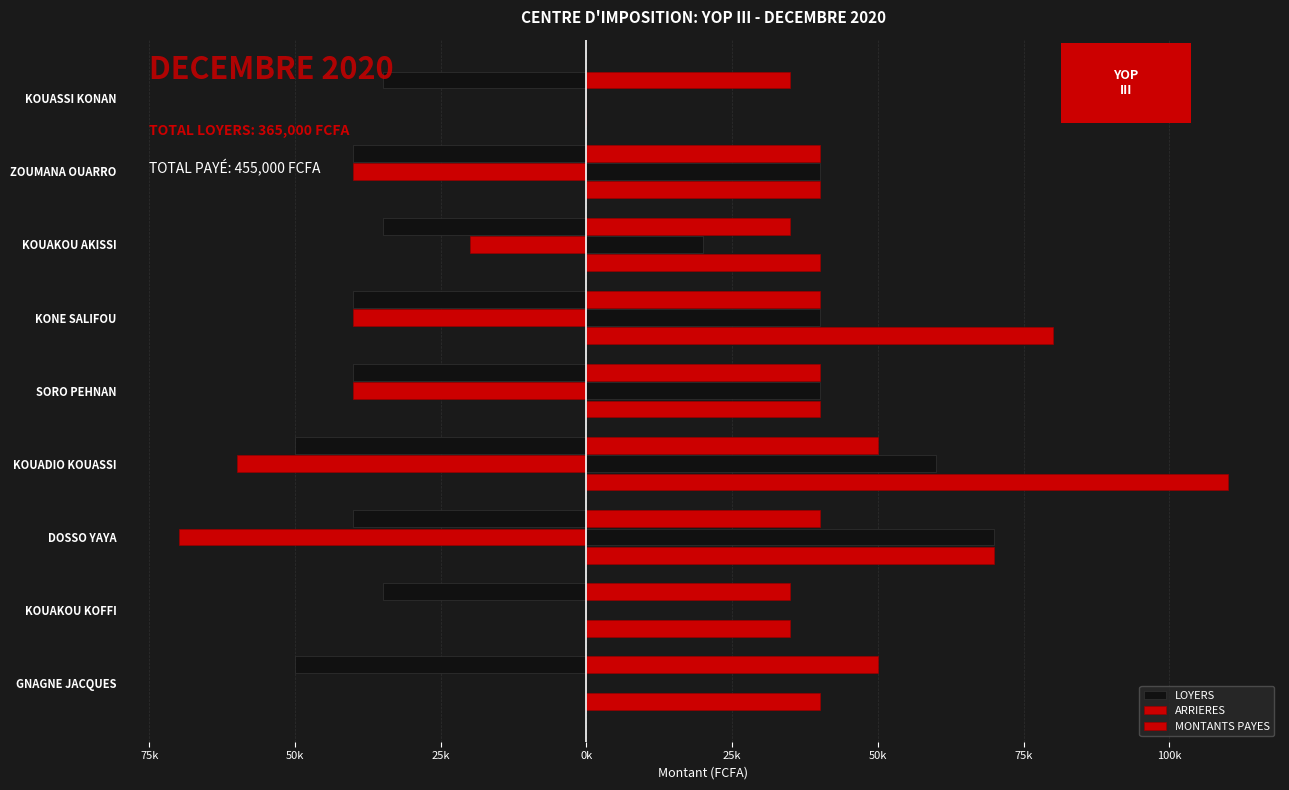

Read the ARRIERES value at KOUAKOU AKISSI.

-20000